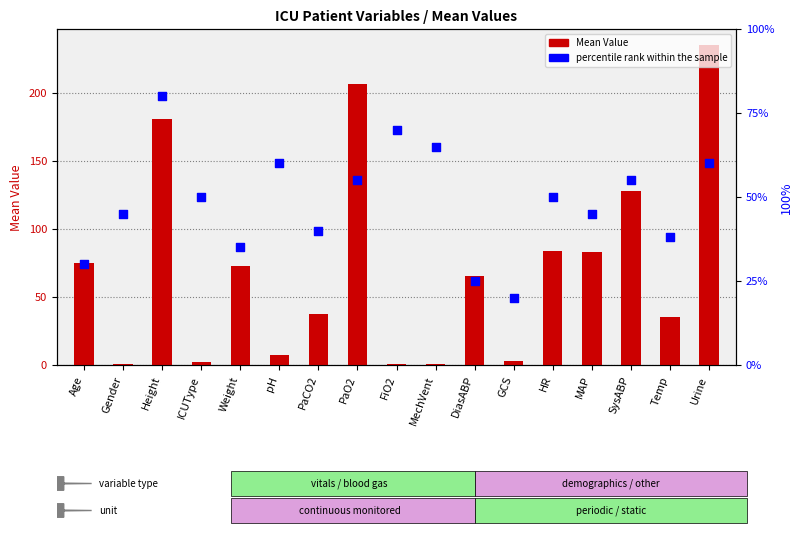

At which category is the sum across all series the highest?

Urine